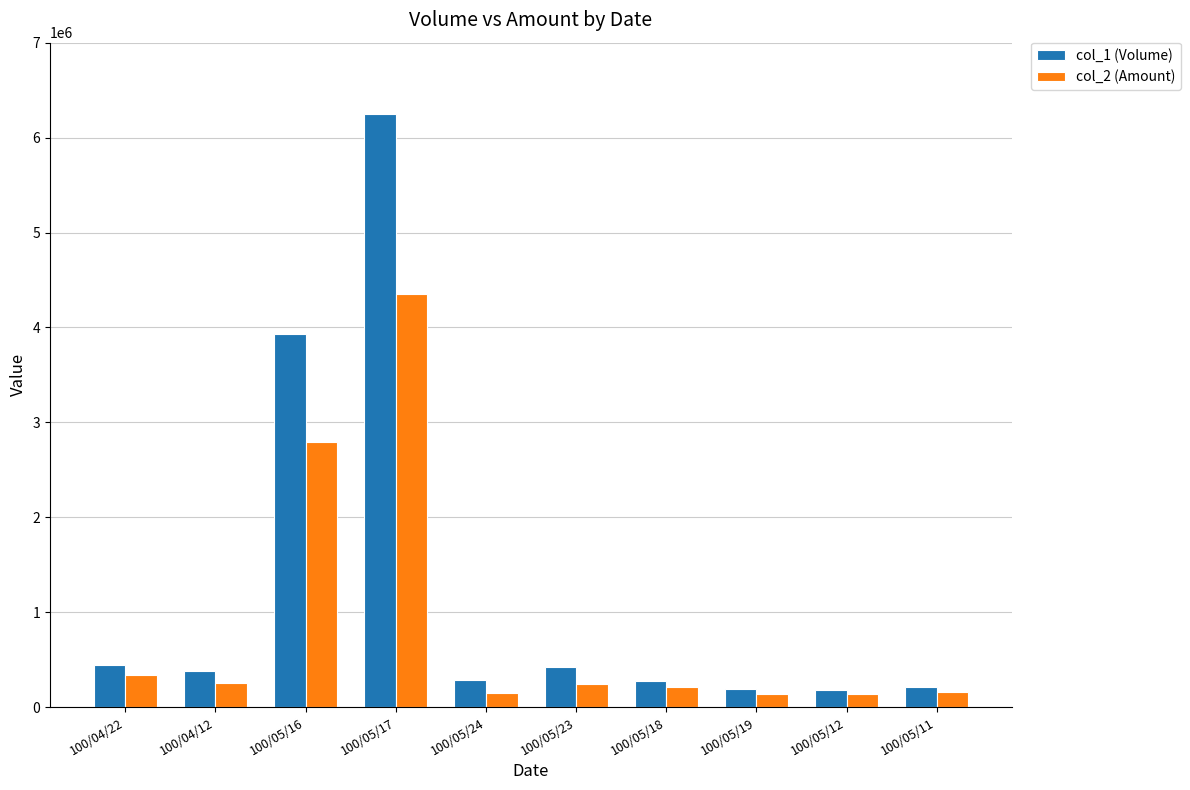

What is the label of the 9th bar from the right?

100/04/12